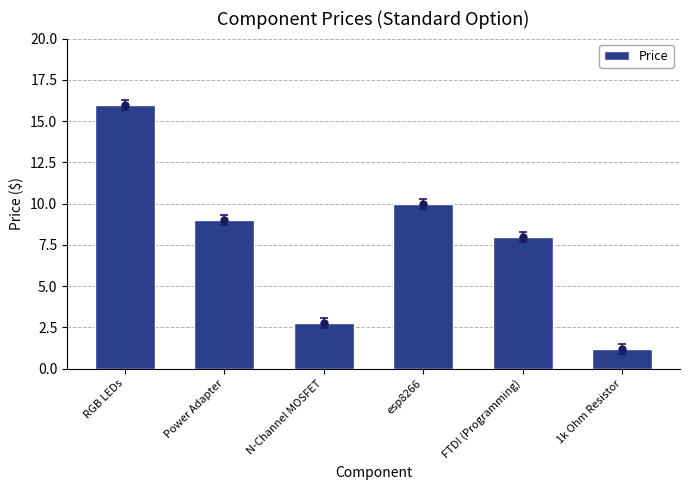

What is the change in value from esp8266 to 1k Ohm Resistor?

-8.8